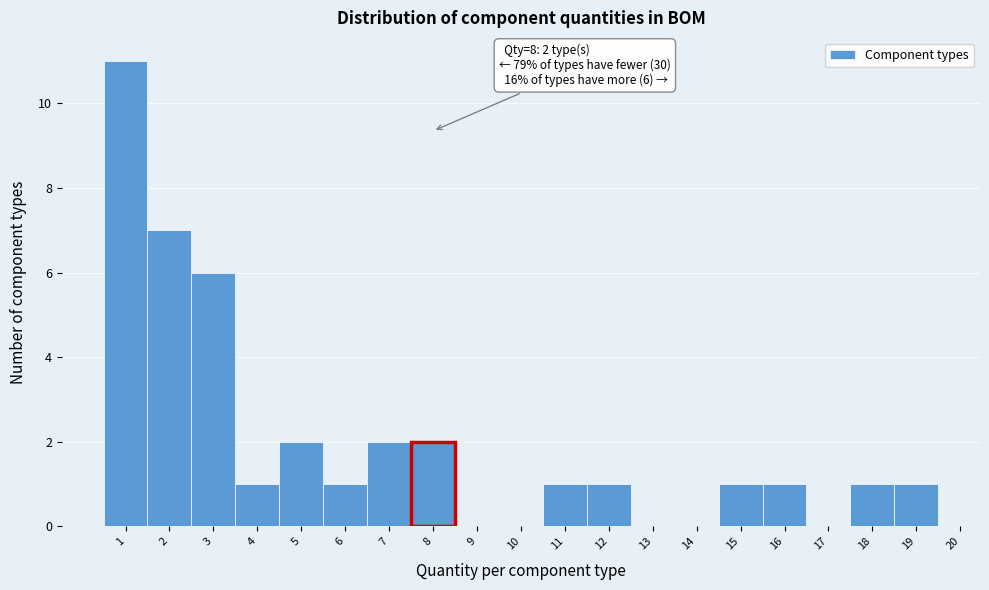

Which range on the x-axis has the tallest bar?

0.5 to 1.5